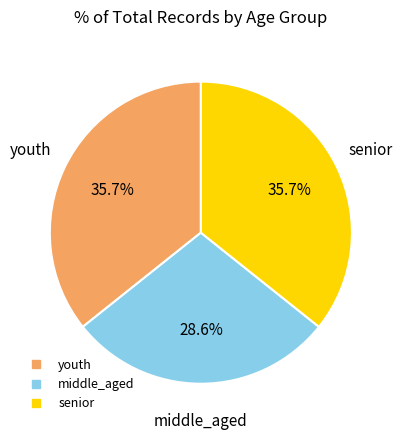

Count the number of slices in the pie.

3